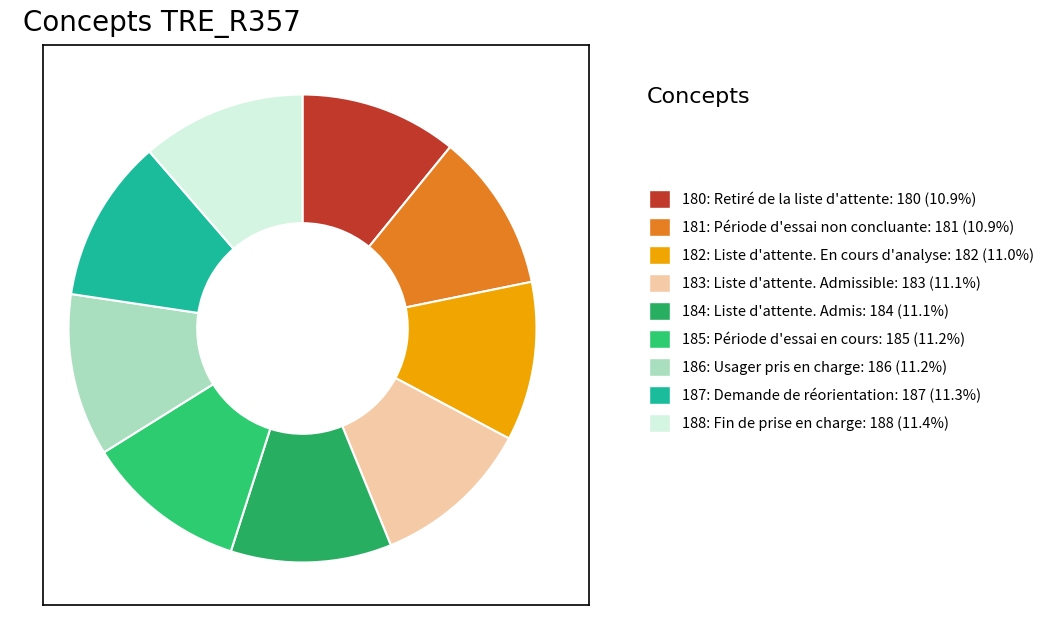

Rank the categories by value from lowest to highest.

180: Retiré de la liste d'attente, 181: Période d'essai non concluante, 182: Liste d'attente. En cours d'analyse, 183: Liste d'attente. Admissible, 184: Liste d'attente. Admis, 185: Période d'essai en cours, 186: Usager pris en charge, 187: Demande de réorientation, 188: Fin de prise en charge